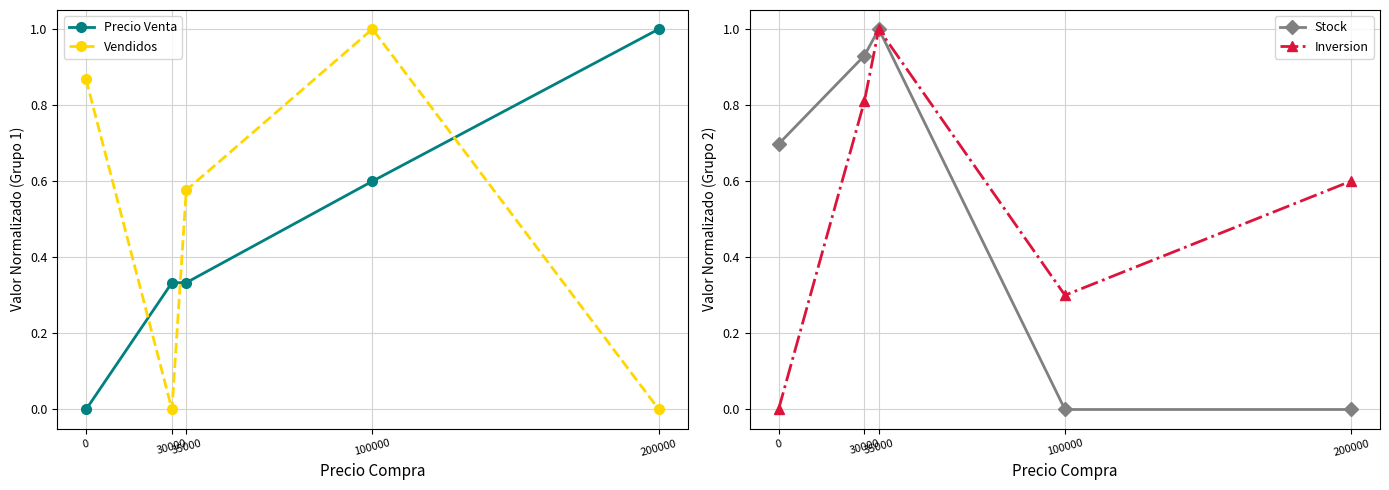

What are all the series names shown in the legend?

Precio Venta, Vendidos, Stock, Inversion